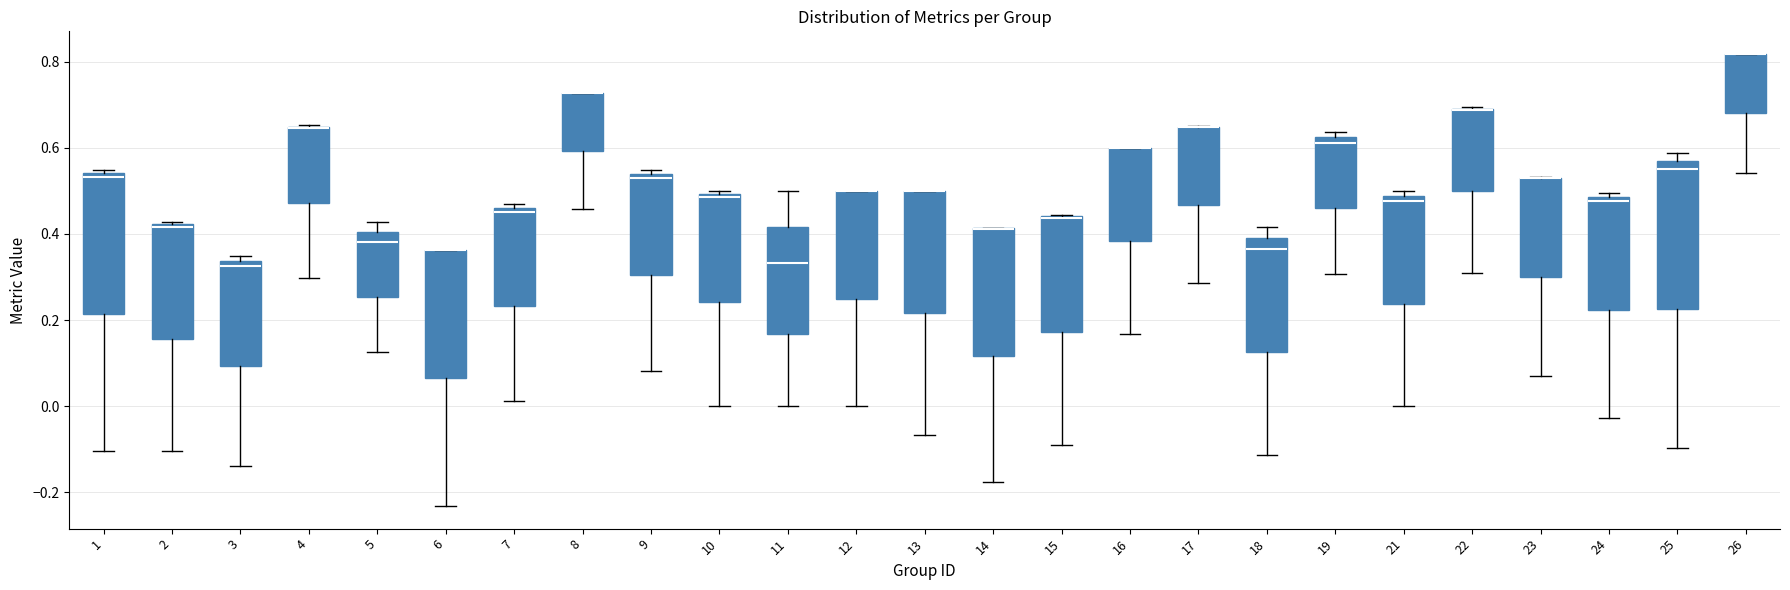

Where does the lower whisker of the box at x = 6 end on the y-axis? The values are not printed on the chart, so give them approximately, as read against the axis.

-0.24